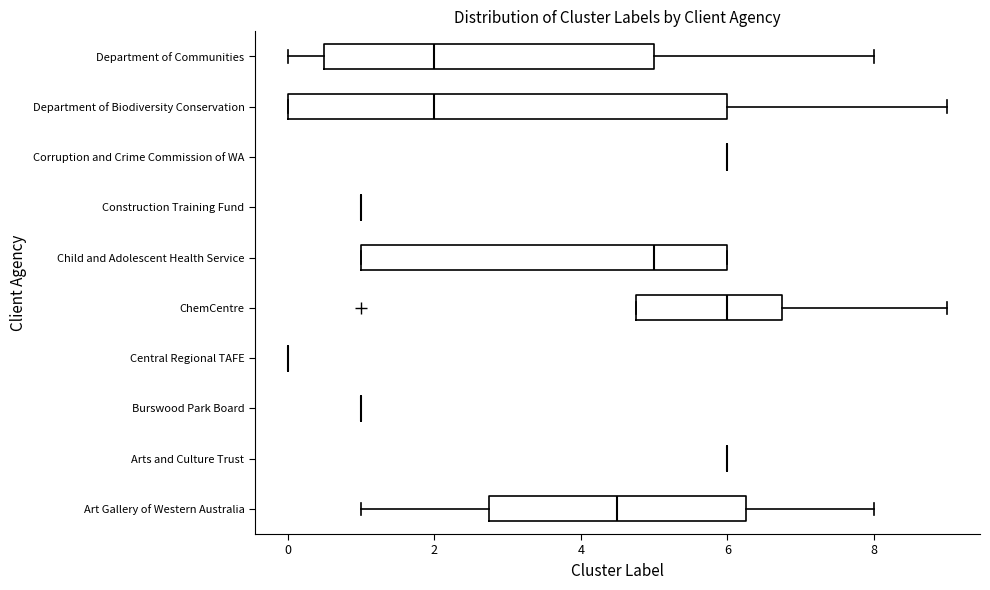

Reading bottom to top, read every box against the x-axis: the position of its median line, the range the box covers, and the ends of its whiskers. The values are not printed on the chart, so give them approximately, as read against the axis.

Art Gallery of Western Australia: median 4.6, box 2.8 to 6.2, whiskers 1.0 to 8.0
Arts and Culture Trust: box collapsed to a line at 6.0, whiskers 6.0 to 6.0
Burswood Park Board: box collapsed to a line at 1.0, whiskers 1.0 to 1.0
Central Regional TAFE: box collapsed to a line at 0.0, whiskers 0.0 to 0.0
ChemCentre: median 6.0, box 4.8 to 6.8, whiskers 4.8 to 9.0
Child and Adolescent Health Service: median 5.0, box 1.0 to 6.0, whiskers 1.0 to 6.0
Construction Training Fund: box collapsed to a line at 1.0, whiskers 1.0 to 1.0
Corruption and Crime Commission of WA: box collapsed to a line at 6.0, whiskers 6.0 to 6.0
Department of Biodiversity Conservation: median 2.0, box 0.0 to 6.0, whiskers 0.0 to 9.0
Department of Communities: median 2.0, box 0.6 to 5.0, whiskers 0.0 to 8.0